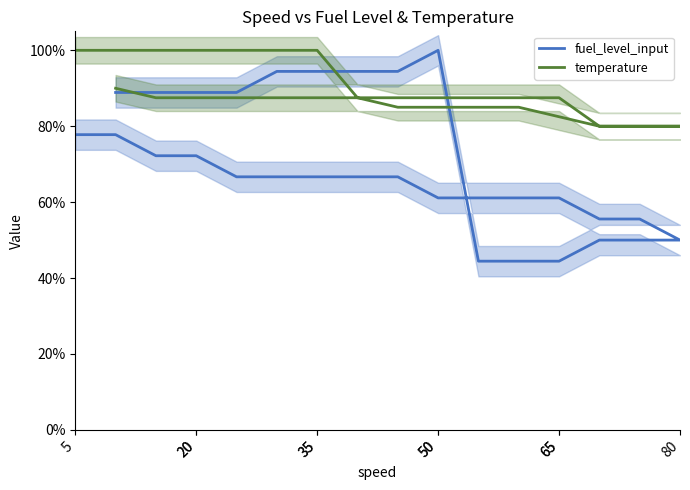

What is the greatest value displayed?

100.0